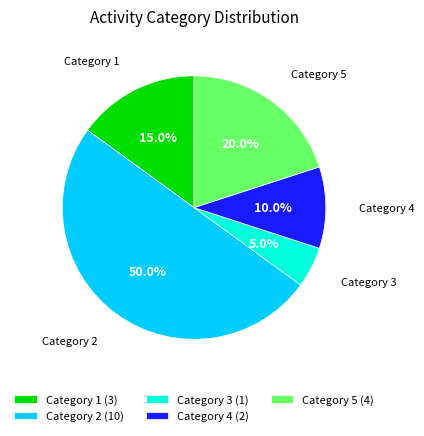

Does Category 4 represent more than half of the total?

No